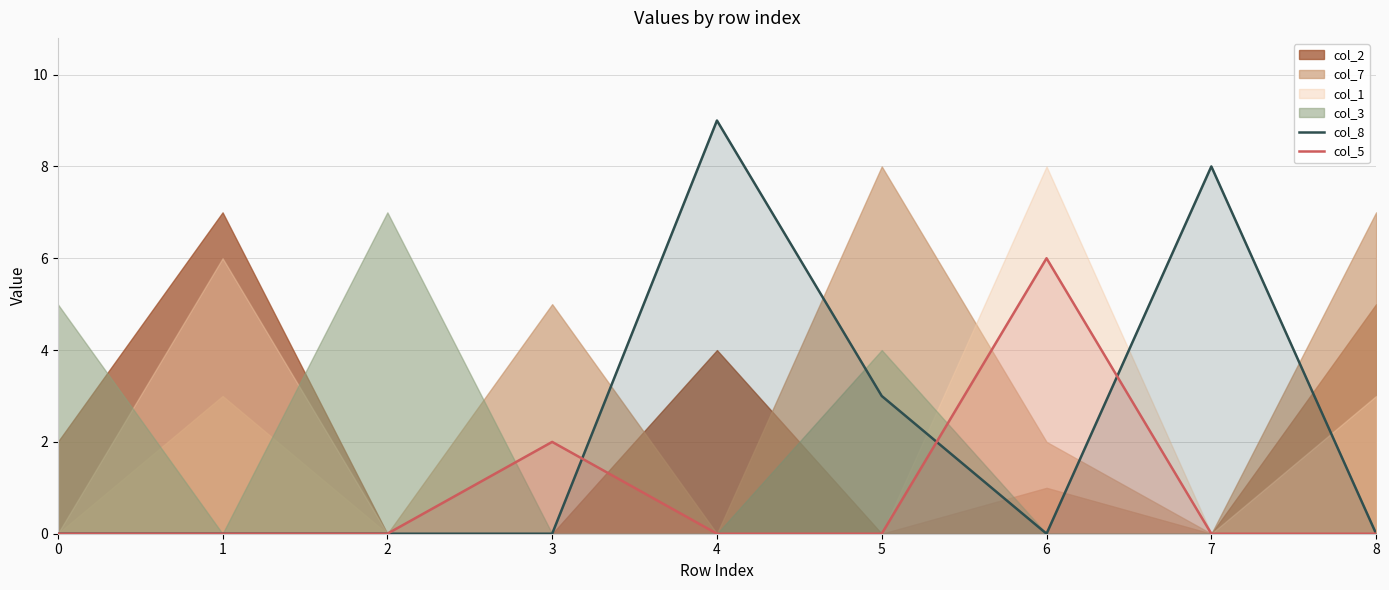

True or false: col_8 has more than 0 points higher than both neighbors.

True